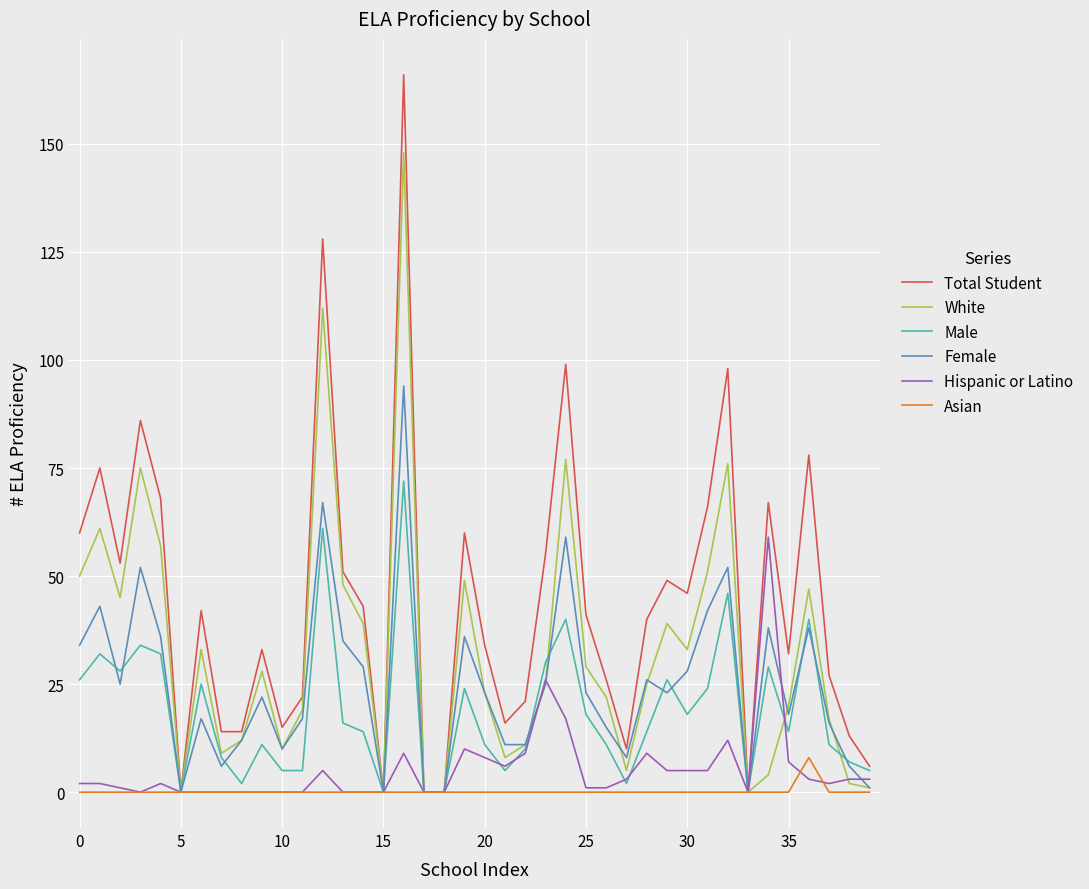

What is the maximum value shown in the chart?

166